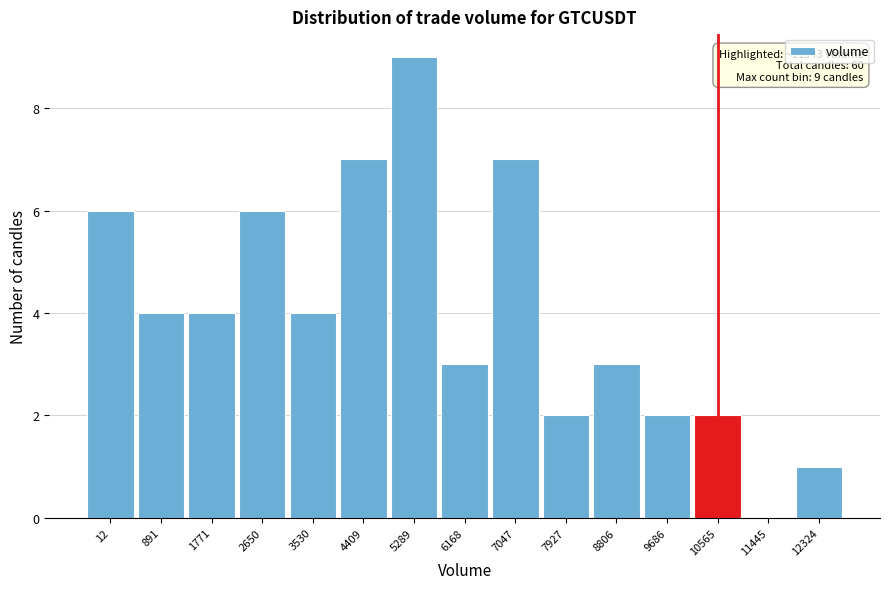

Reading left to right, transcribe all the data shown in this chart.

12=6	891=4	1771=4	2650=6	3530=4	4409=7	5289=9	6168=3	7047=7	7927=2	8806=3	9686=2	10565=2	11445=0	12324=1